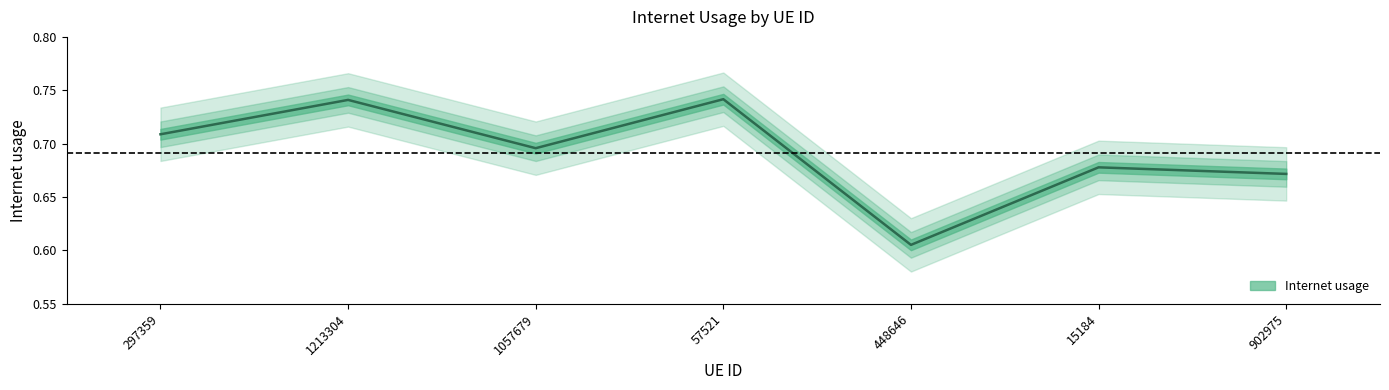

Reading left to right, transcribe all the data shown in this chart.

0.7	0.7	0.7	0.7	0.6	0.7	0.7